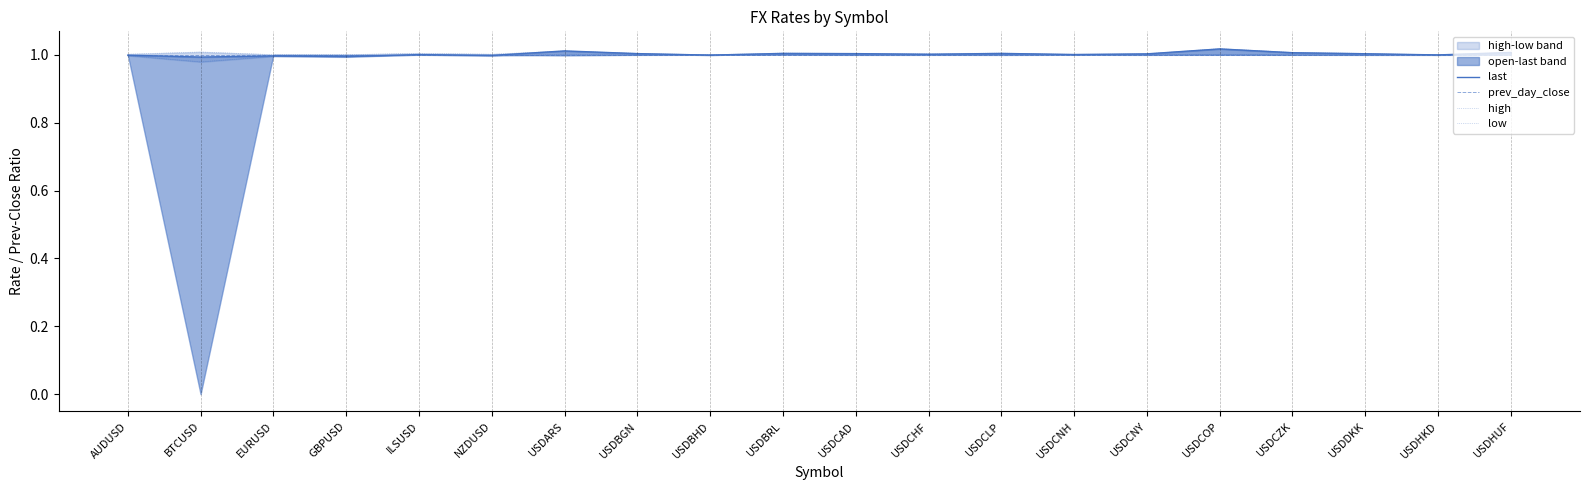

At USDCNY, list the series in order from smallest to largest.

prev_day_close, low, last, high